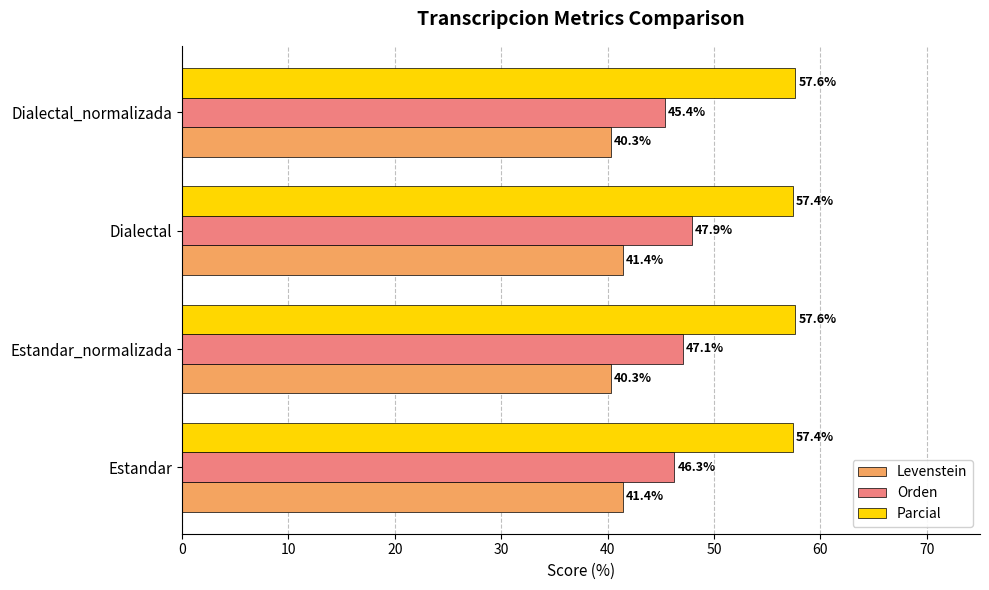

What is the minimum value for Levenstein?

40.3